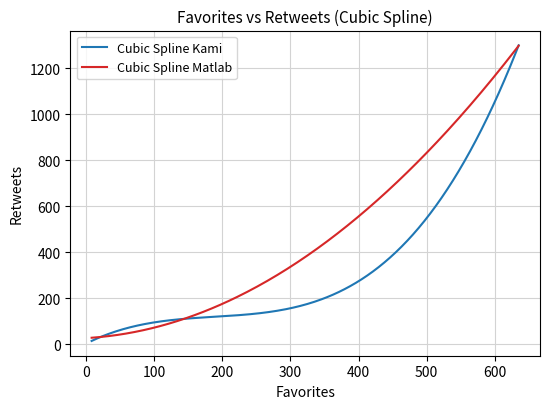

What is the lowest value of the Cubic Spline Matlab series?

28.9